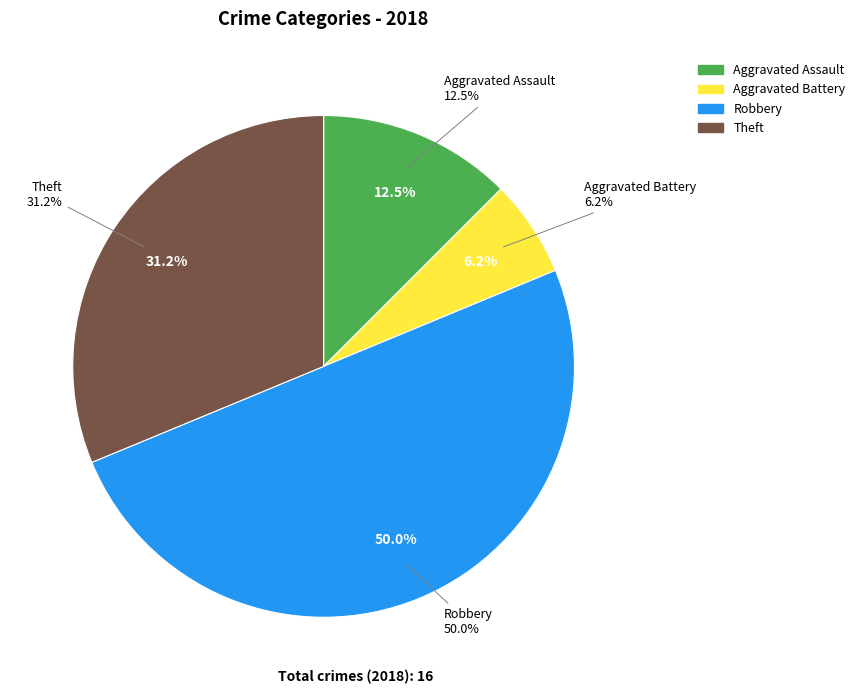

Combined, what portion of the pie is Robbery and Theft?

81.2%